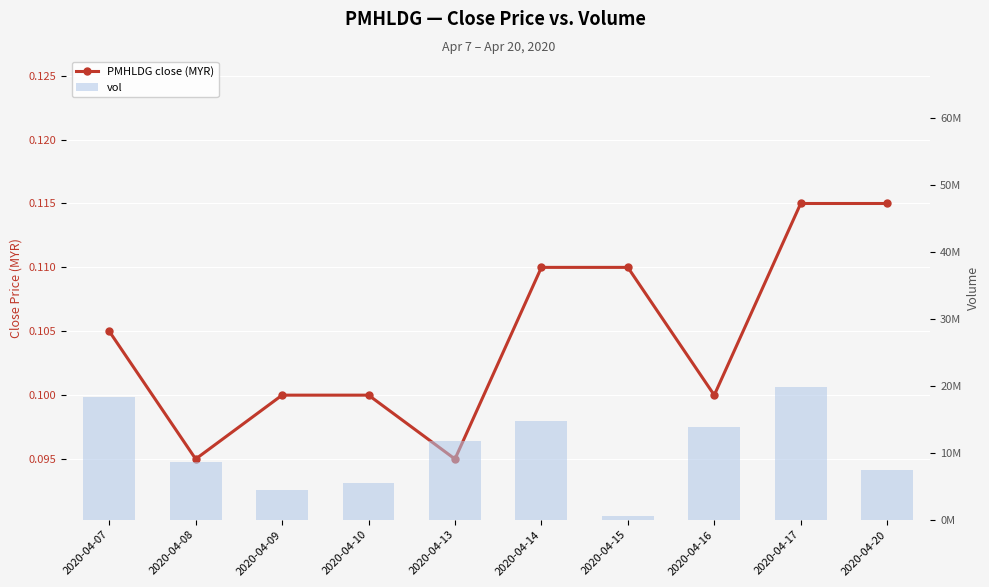

What is the greatest value displayed?

19773900.0